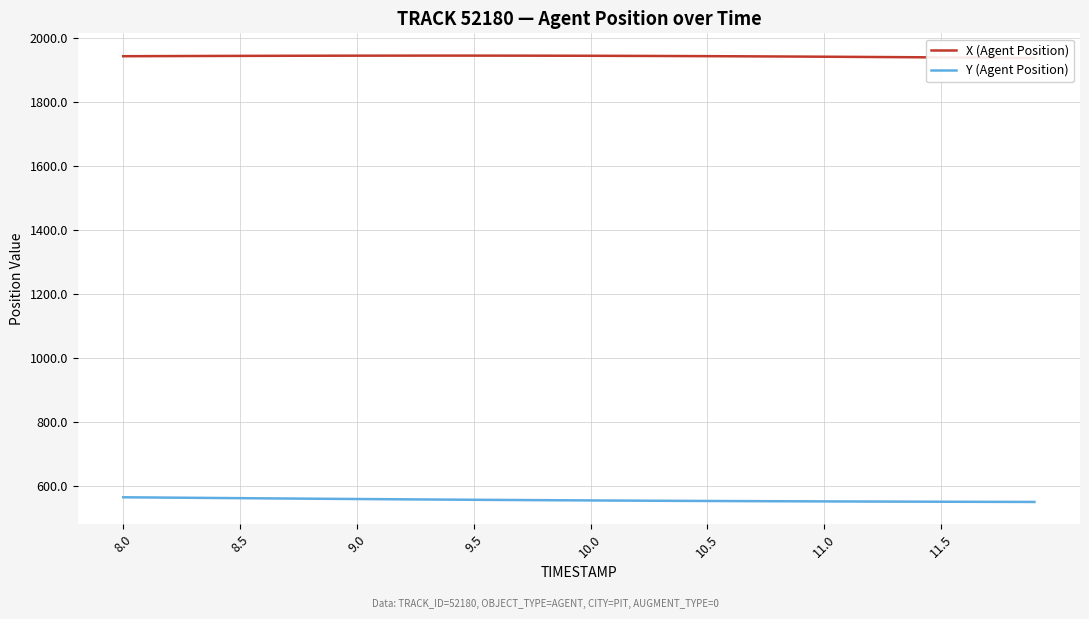

At which label does X (Agent Position) first exceed 1944?

8.0